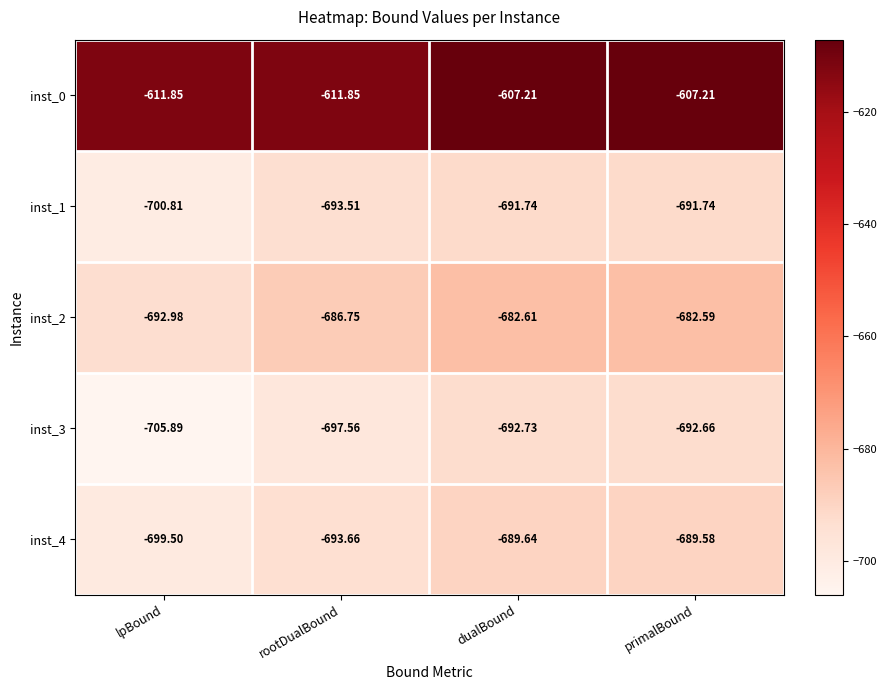

Rank the series at dualBound from lowest to highest value.

inst_3, inst_1, inst_4, inst_2, inst_0